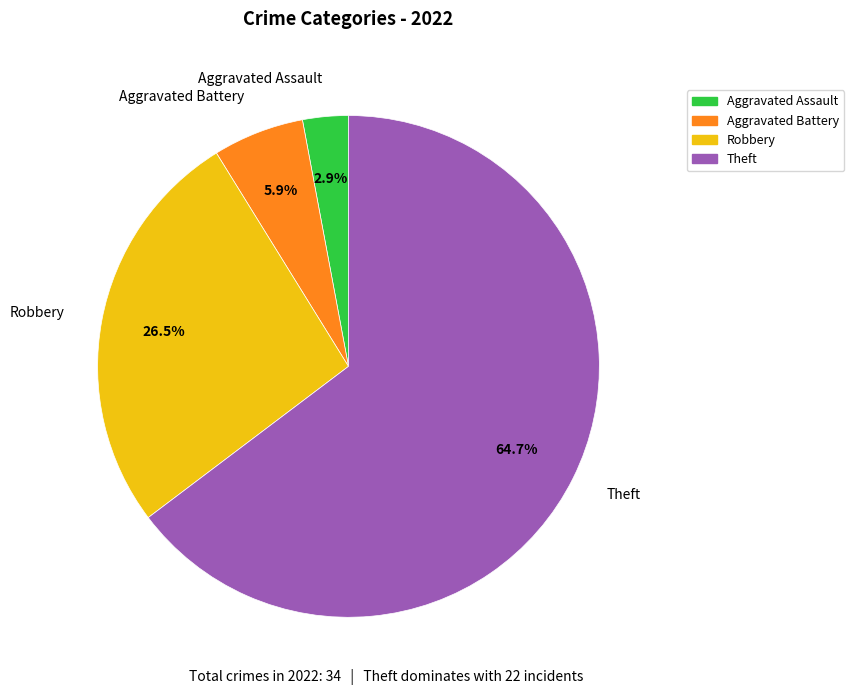

Rank the categories by value from lowest to highest.

Aggravated Assault, Aggravated Battery, Robbery, Theft